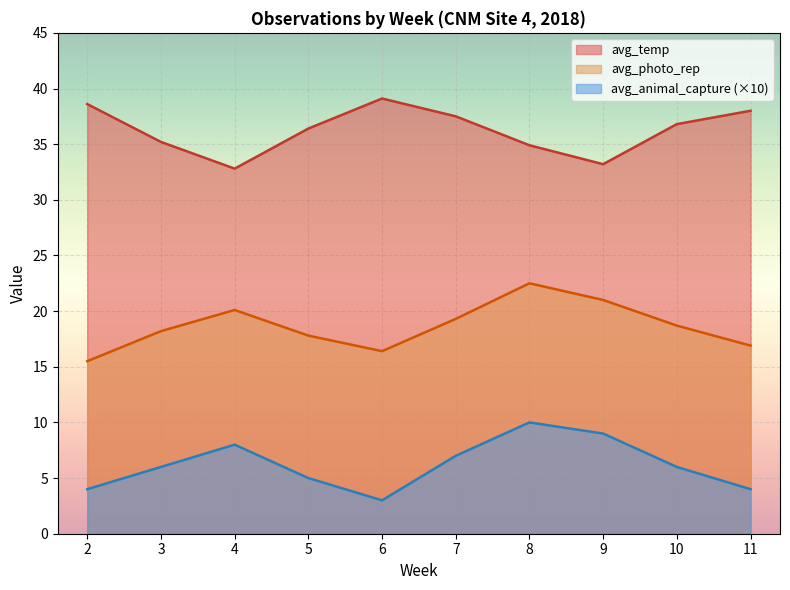

Which series has the largest total across all categories?

avg_temp